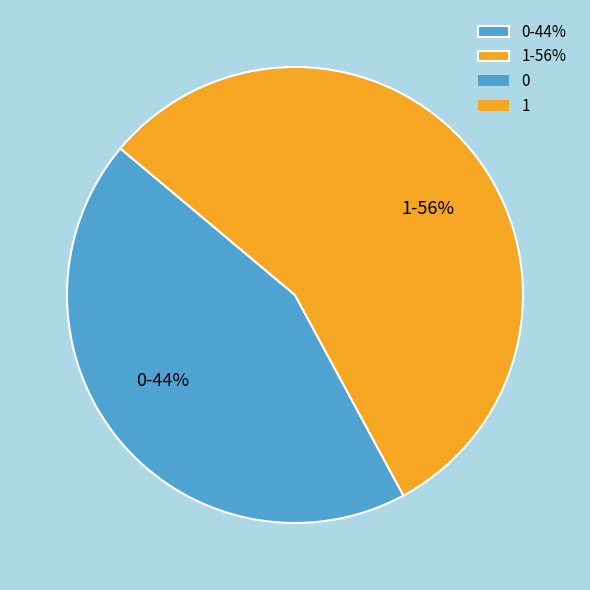

Do 1-56% and 0-44% together represent more than half of the pie?

Yes